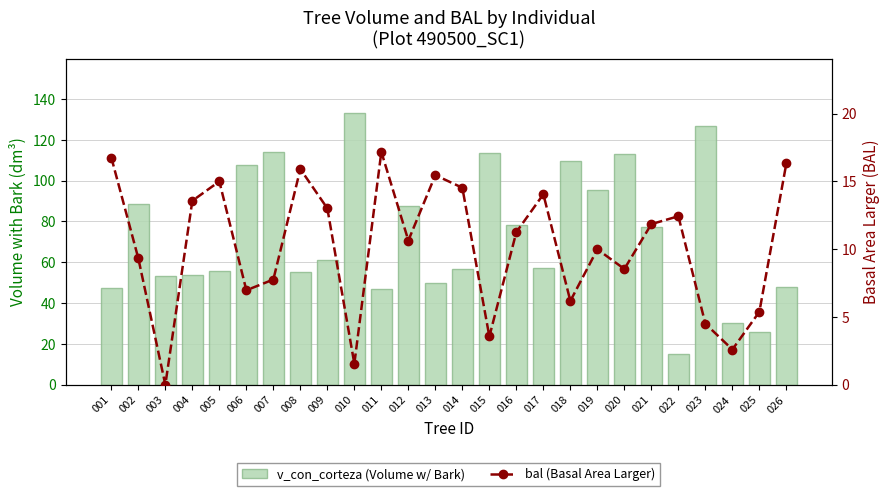

The v_con_corteza series shows 61.3 at 009. True or false?

True